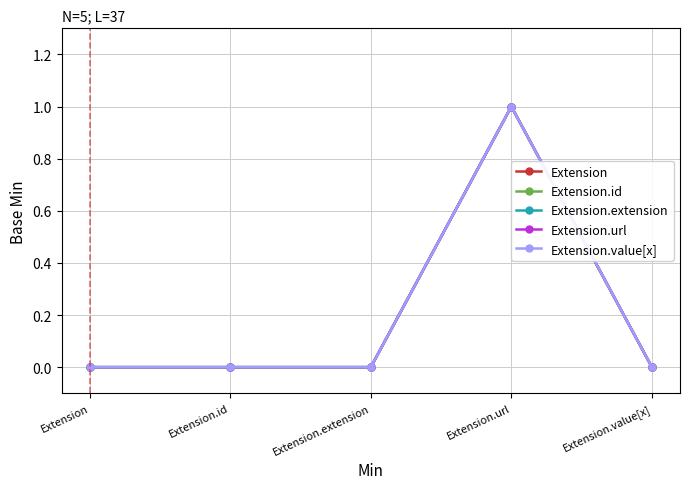

What is the label of the 1st point from the left?

Extension